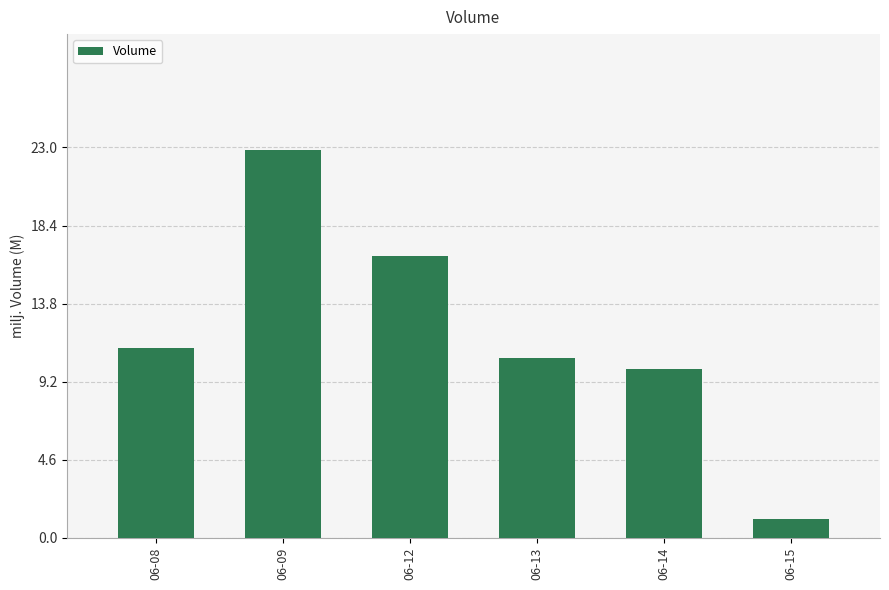

What is the difference between the maximum and second lowest values?

12.9